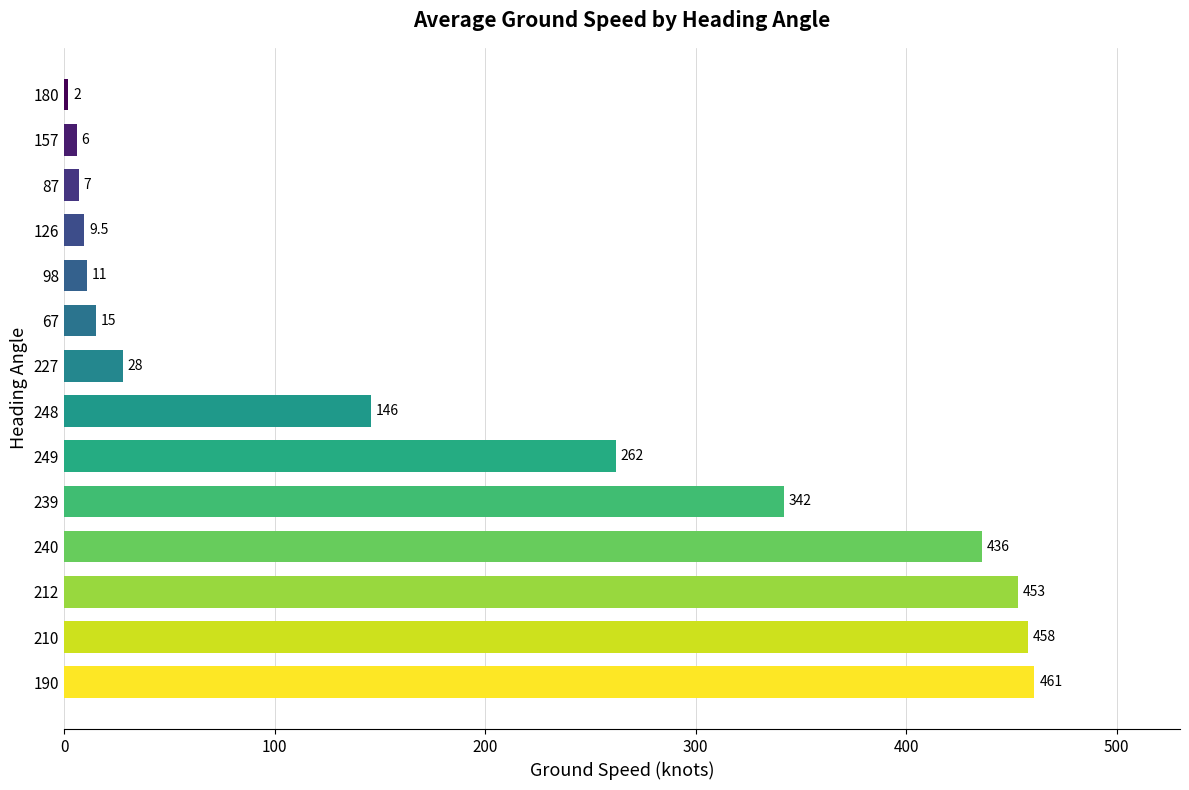

Reading top to bottom, transcribe all the data shown in this chart.

180=2.0	157=6.0	87=7.0	126=9.5	98=11.0	67=15.0	227=28.0	248=146.0	249=262.0	239=342.0	240=436.0	212=453.0	210=458.0	190=461.0